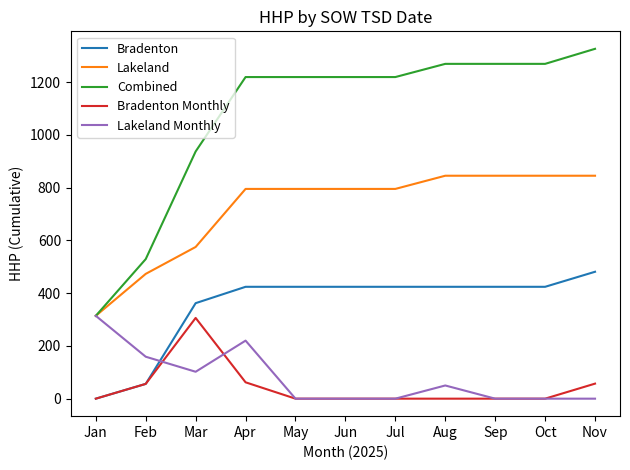

Which category has the highest value across all series?

Nov